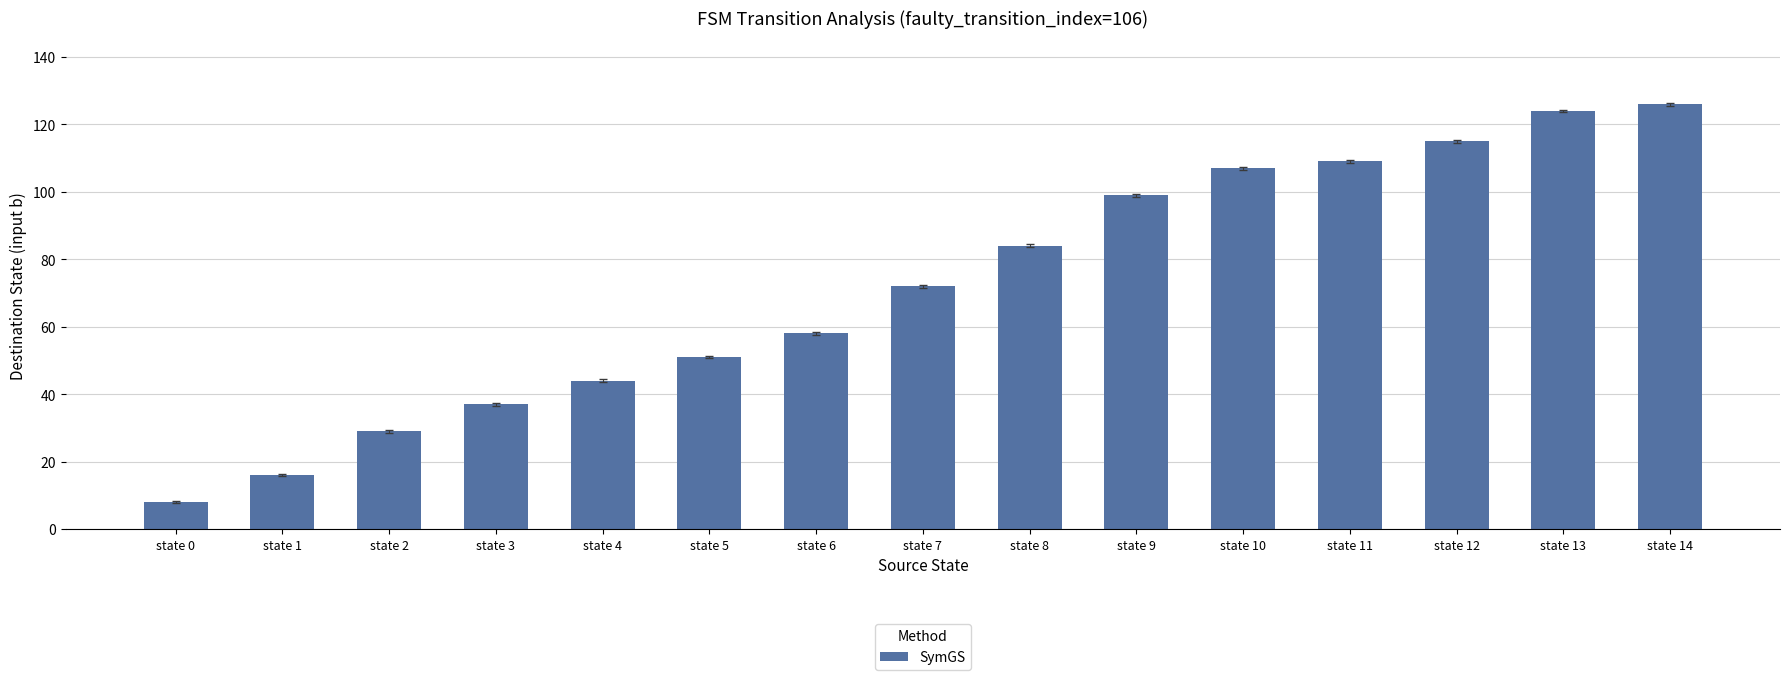

What is the approximate value at state 1, to the nearest 10?

20